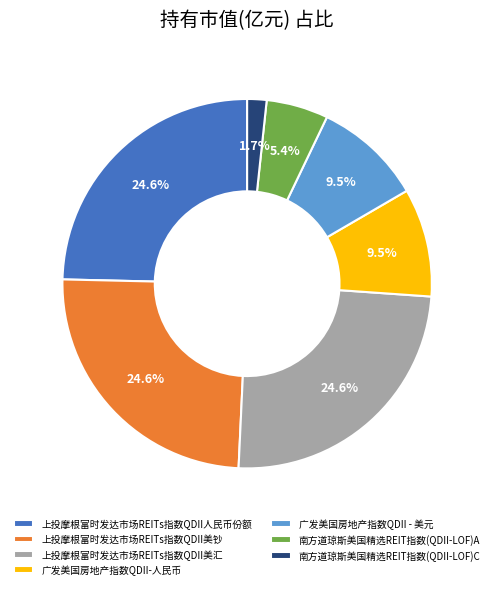

Is it true that 上投摩根富时发达市场REITs指数QDII美汇 is 12% of the pie?

False